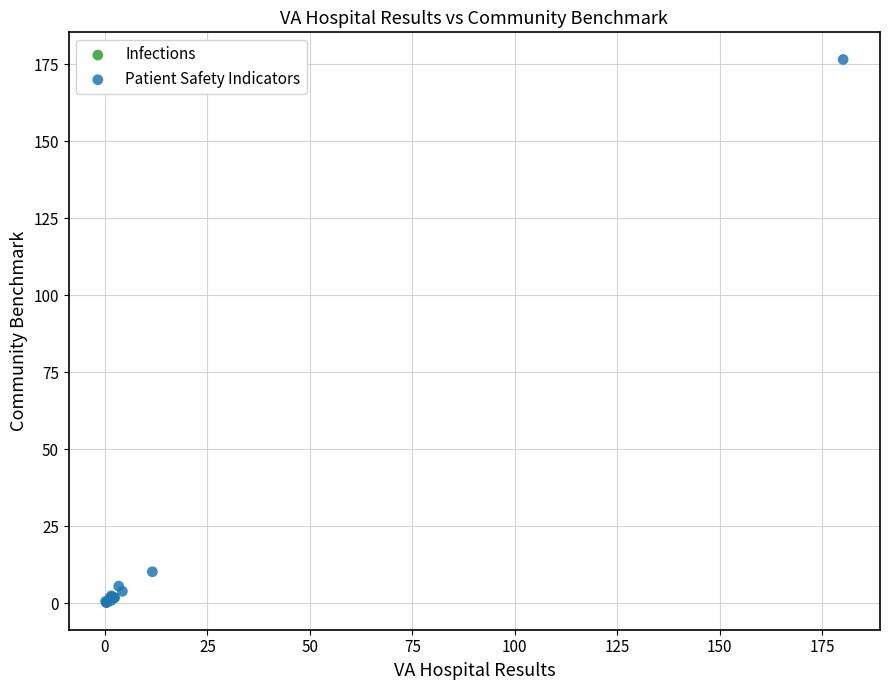

What are all the series names shown in the legend?

Infections, Patient Safety Indicators